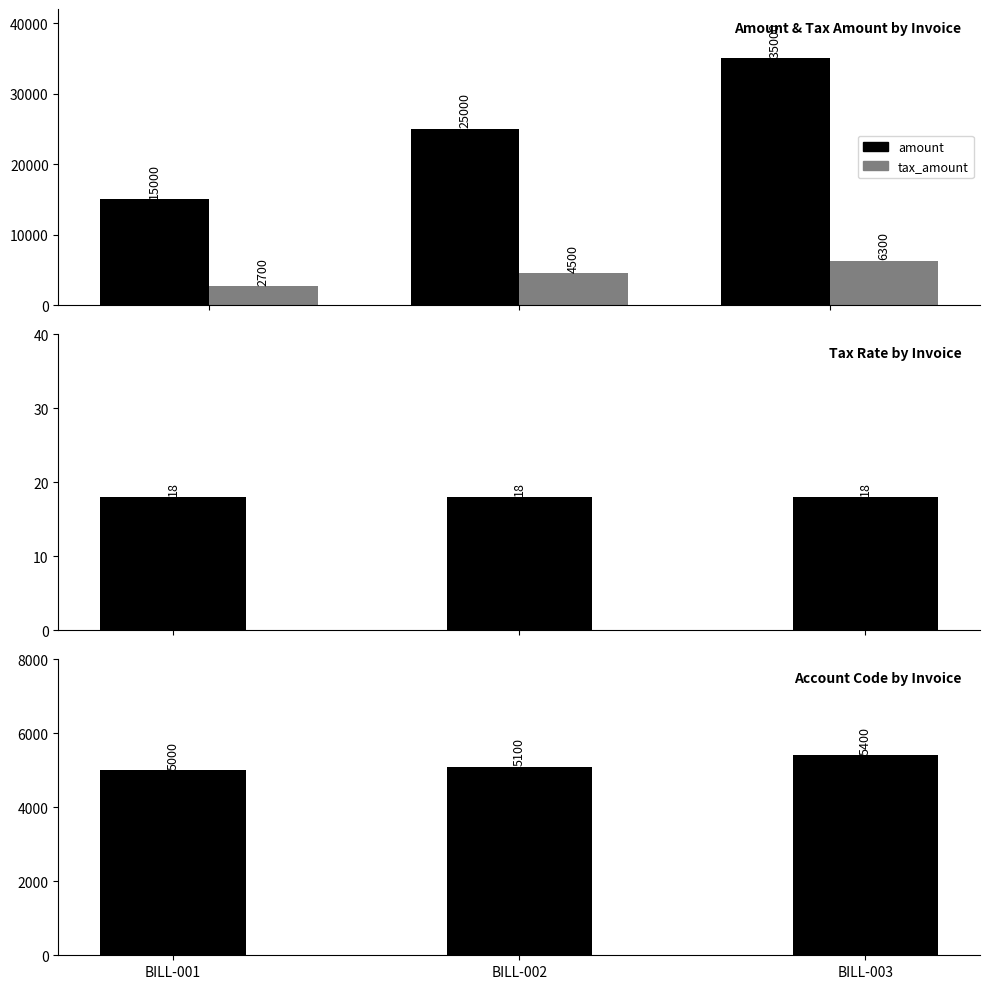

Rank the categories by tax_amount value from lowest to highest.

BILL-001, BILL-002, BILL-003